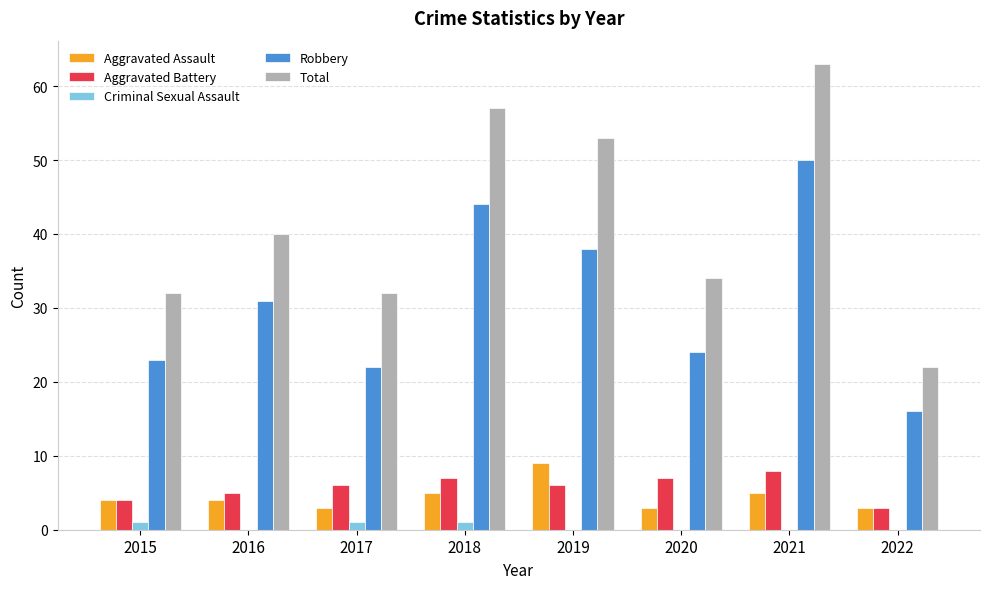

The value of Aggravated Battery at 2016 is 5. True or false?

True